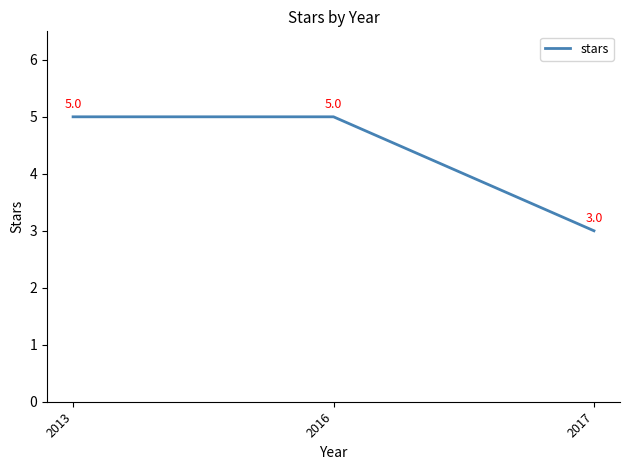

Between 2013 and 2017, which is larger?

2013